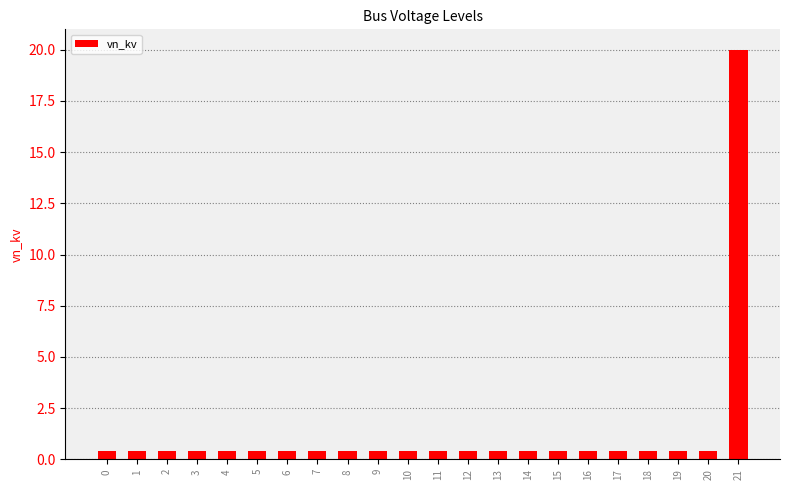

What is the approximate value at 18?

0.4